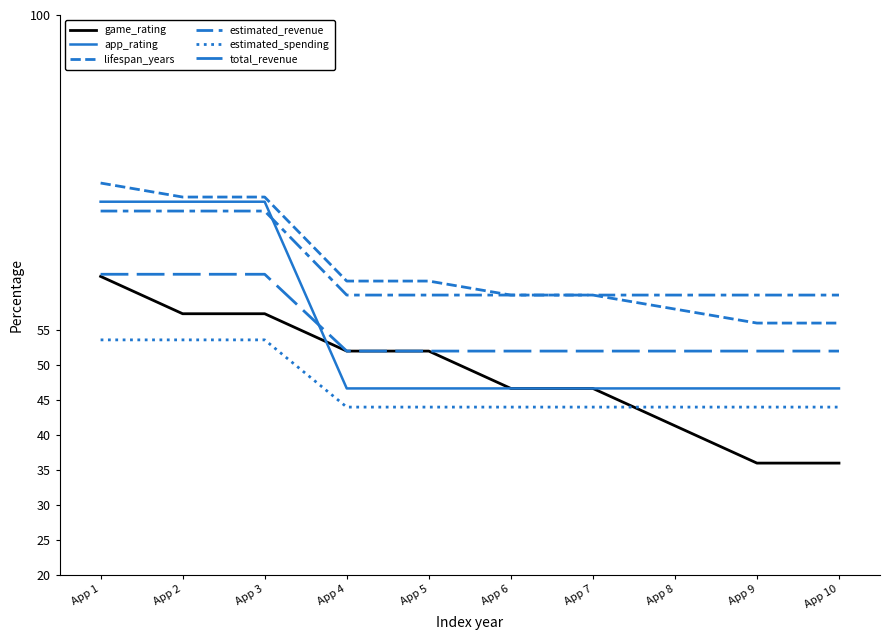

Count the number of data series in this chart.

6